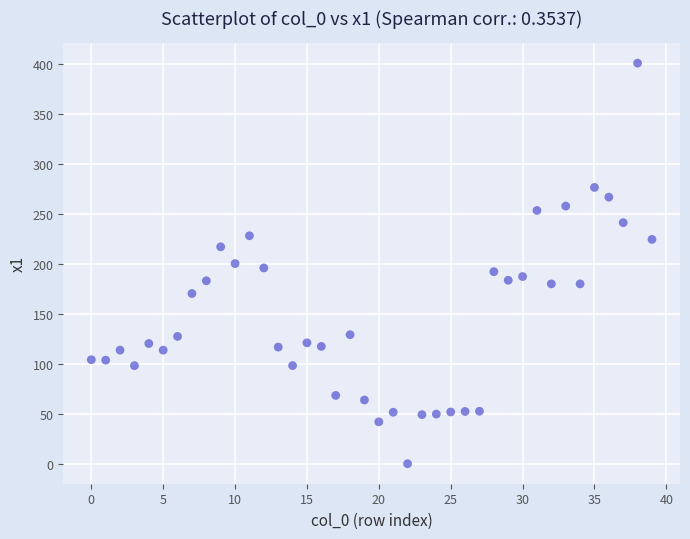

What is the range of Y values (max minus min)?

401.1